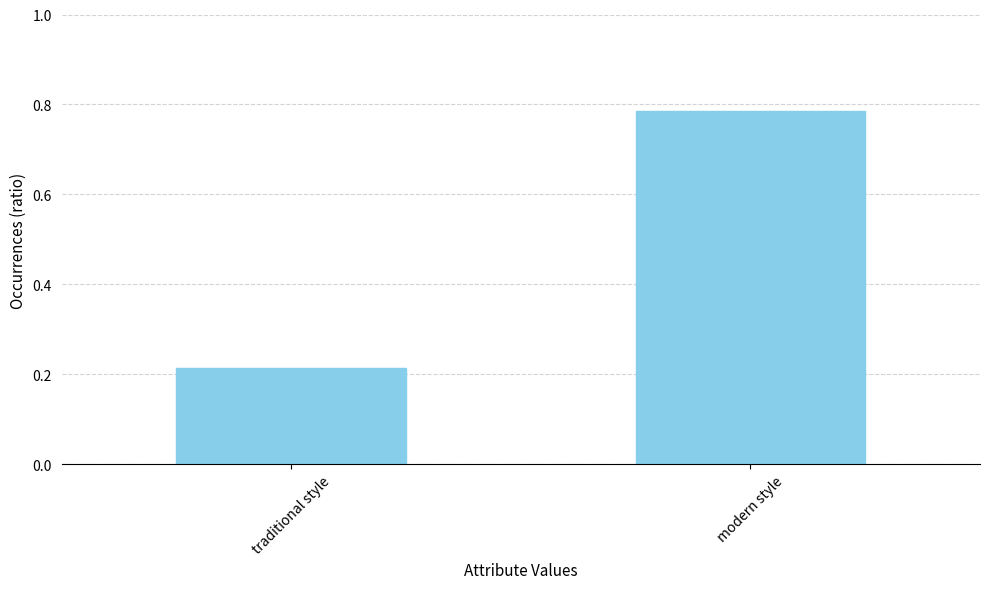

Which label corresponds to the smallest value in the chart?

traditional style